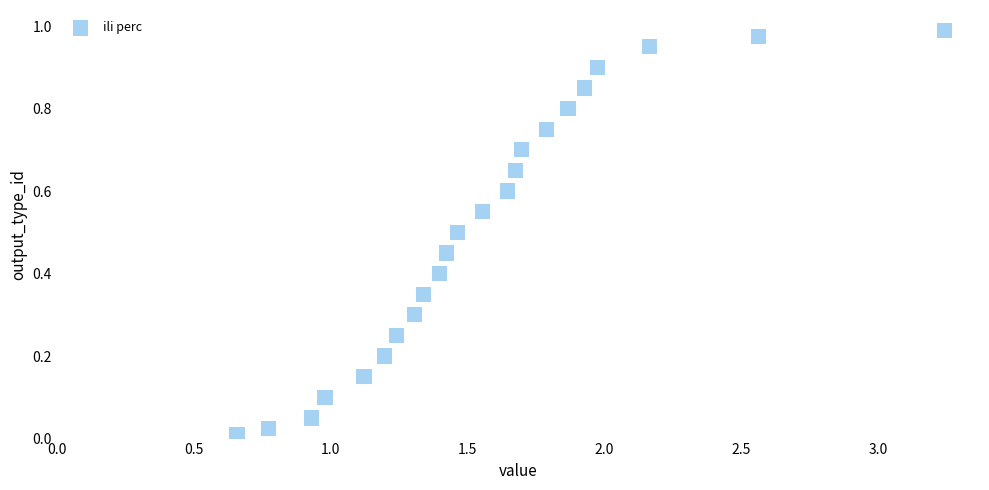

What is the range of X values (max minus min)?

2.6